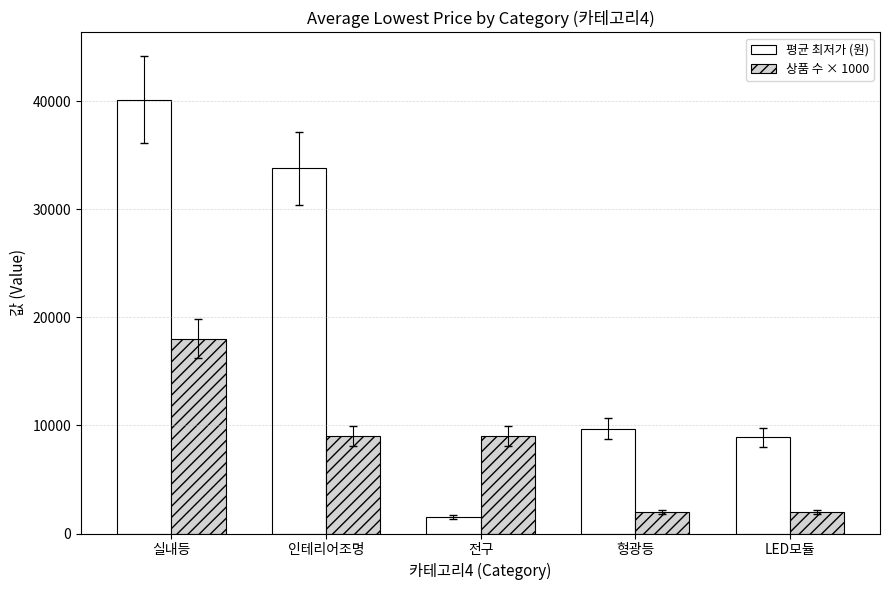

What is the difference between the maximum and second lowest values in the 상품 수 × 1000 series?

16000